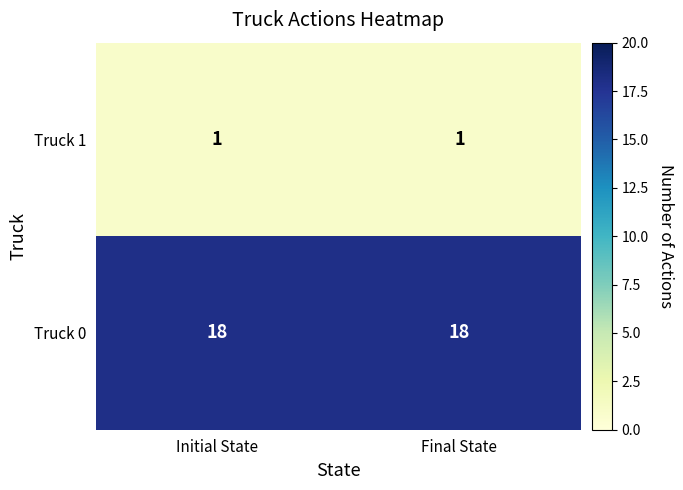

Is the value of Truck 1 at Final State greater than the value of Truck 0 at Final State?

No